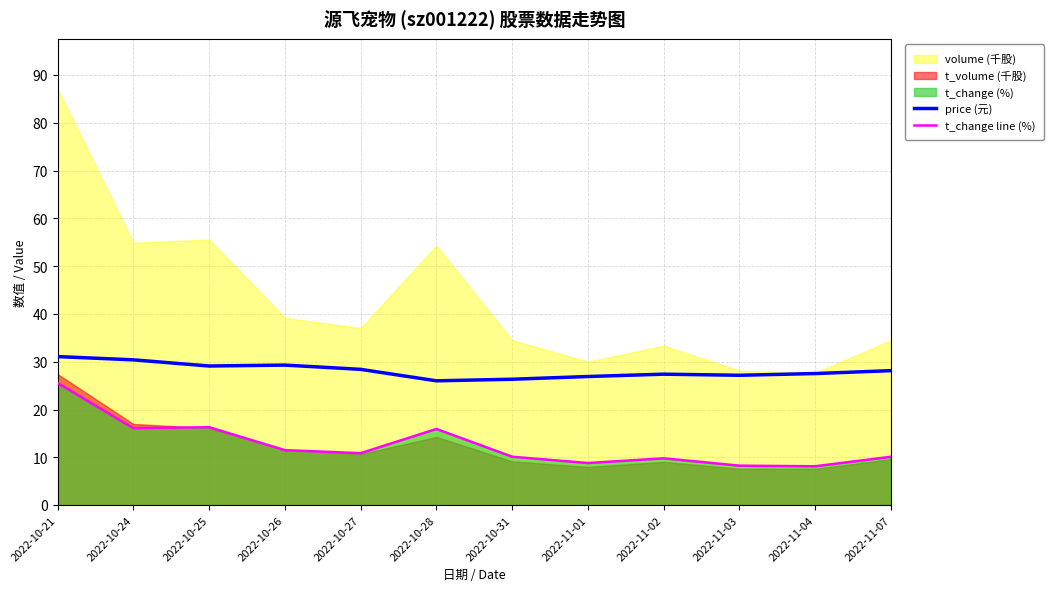

True or false: price (元) and t_change line (%) intersect in this chart.

False